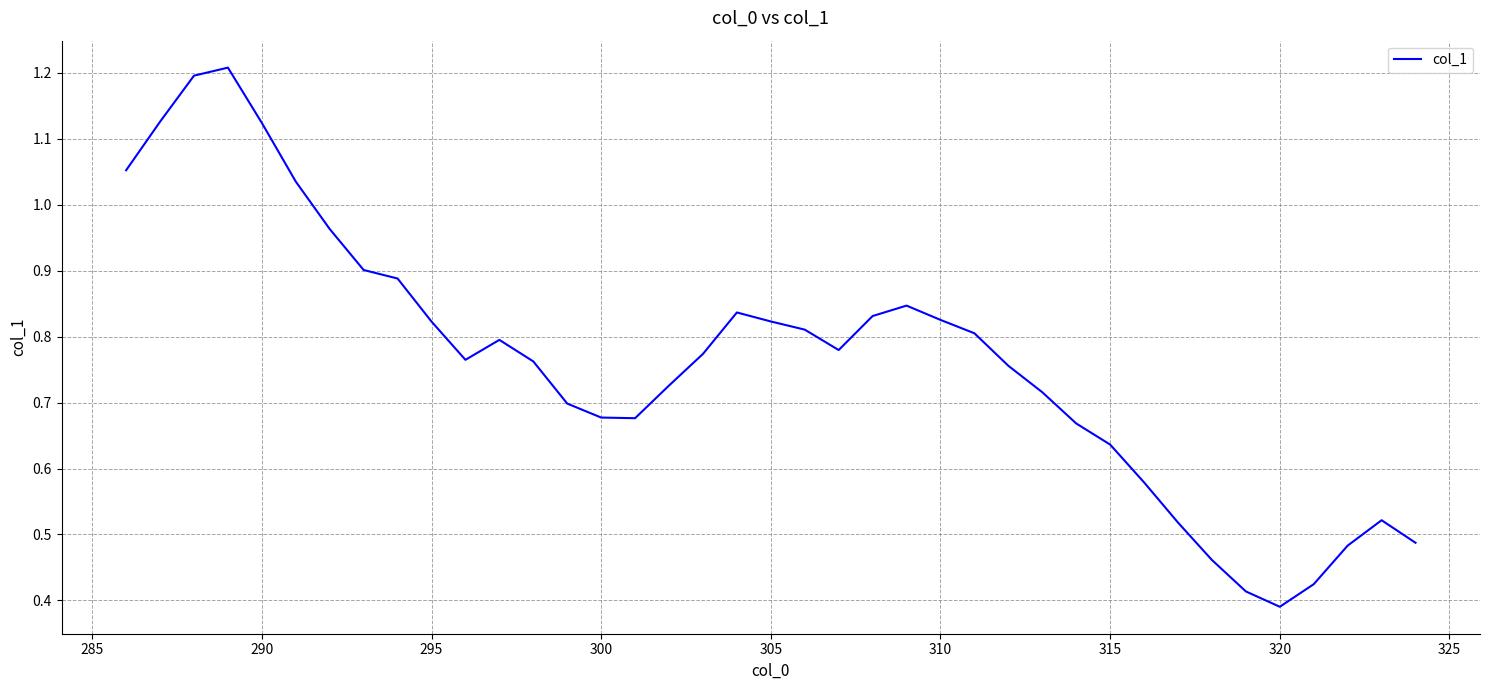

What is the greatest value displayed?

1.2